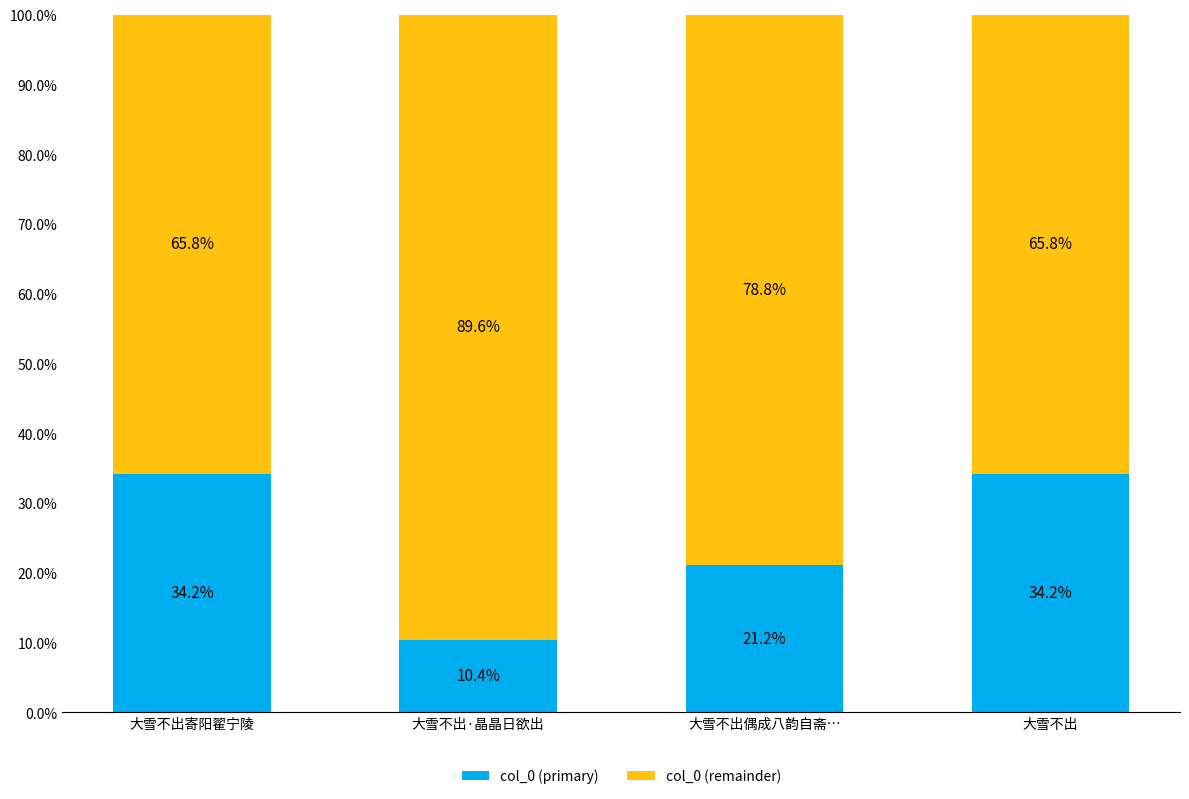

What is the minimum value for col_0 (primary)?

10.4